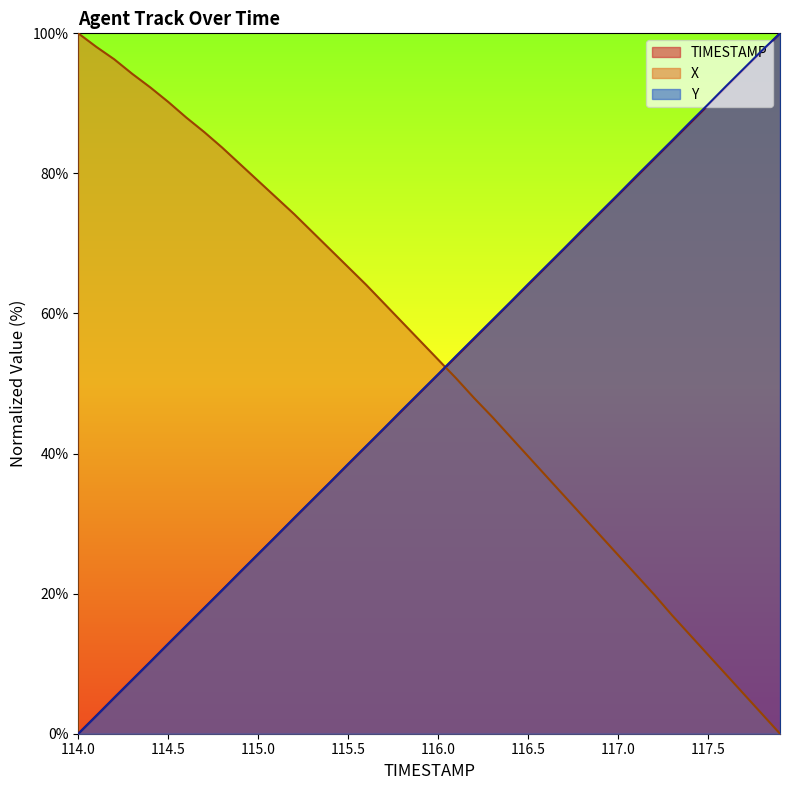

At 117.3, list the series in order from smallest to largest.

X, TIMESTAMP, Y